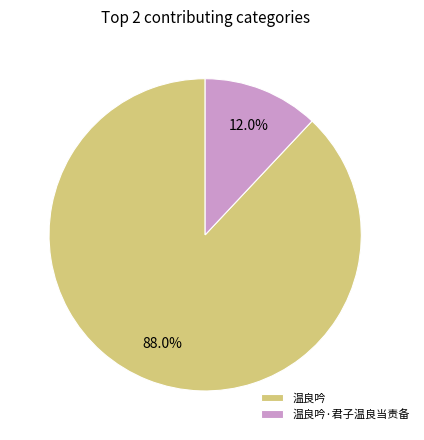

Which category has the smallest portion of the pie?

温良吟·君子温良当责备